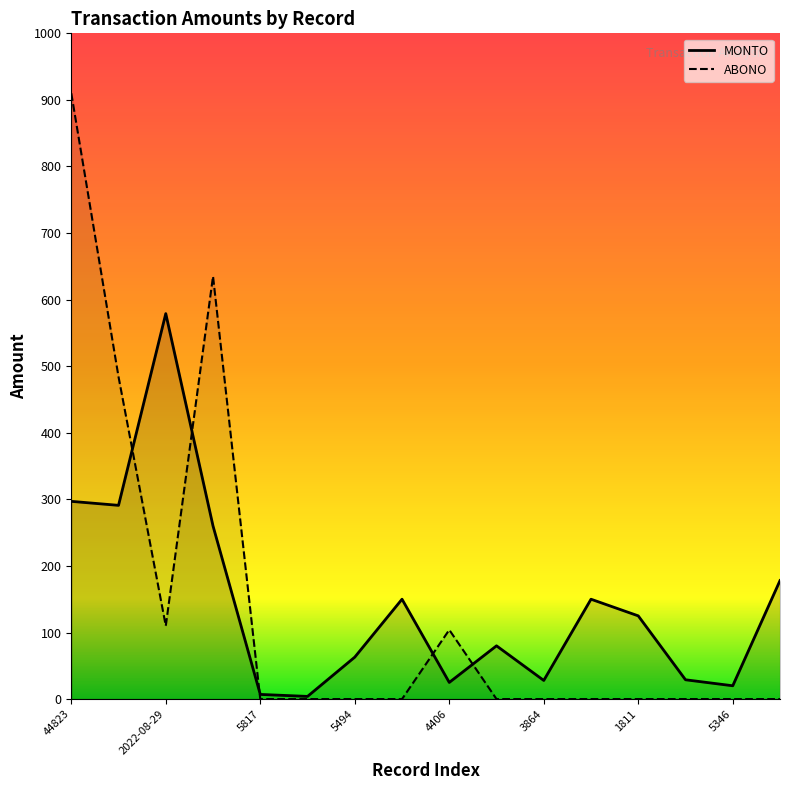

What is the difference between the maximum and minimum values in the ABONO series?

910